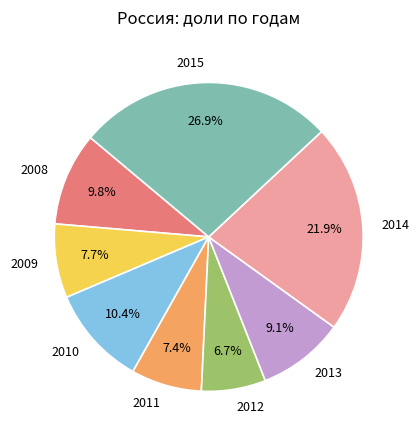

Is it true that 2009 is 8% of the pie?

True